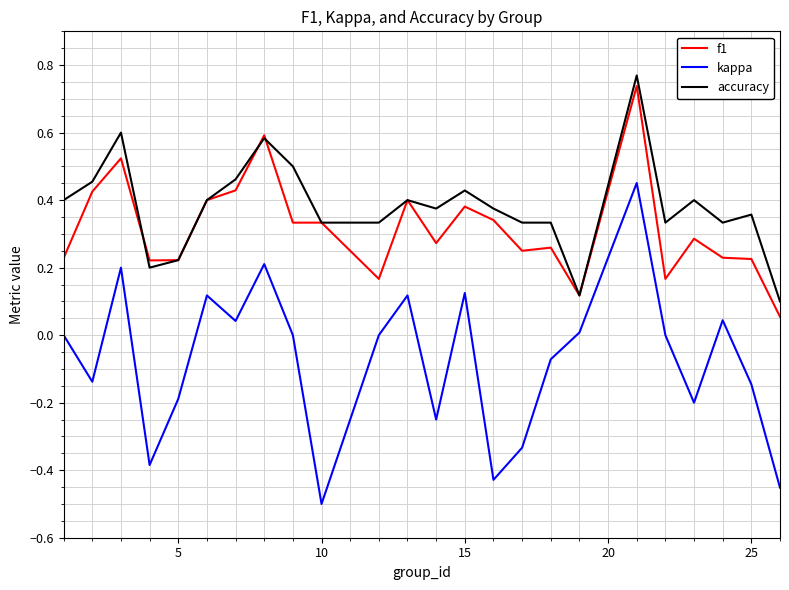

True or false: kappa and accuracy cross at least once.

False